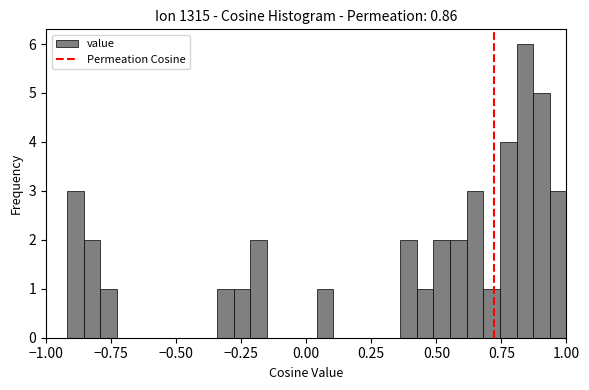

Around what value on the x-axis is the tallest bar? Give the approximate position of its centre, as read against the axis.

0.85